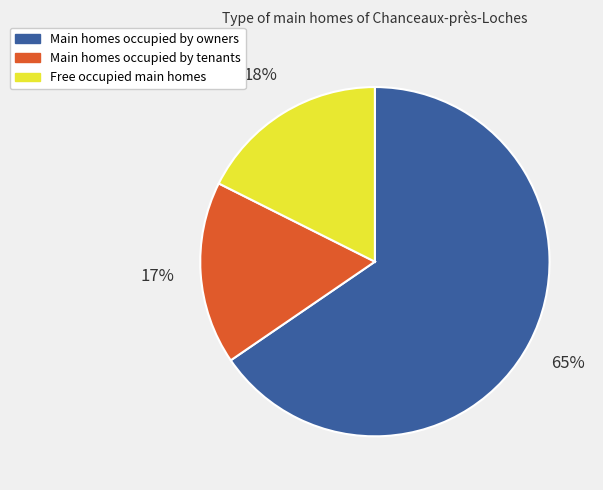

To the nearest percent, what is the combined percentage of Main homes occupied by owners and Main homes occupied by tenants?

82%